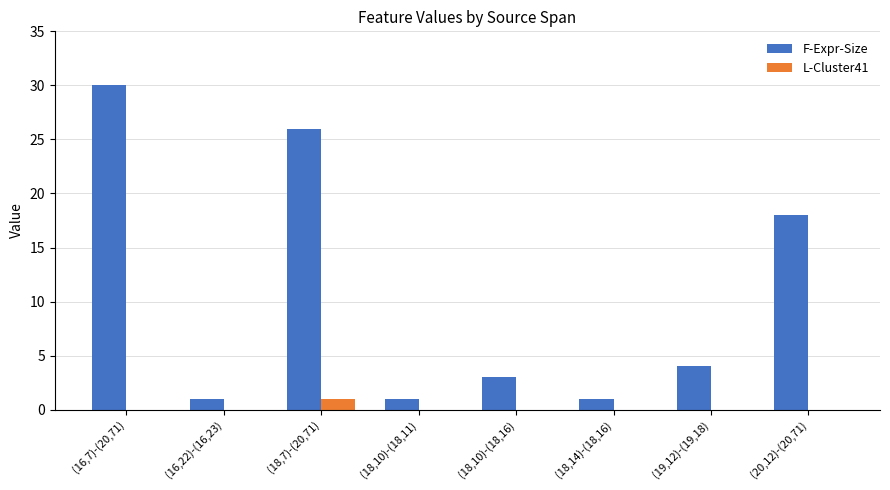

Read the F-Expr-Size value at (16,7)-(20,71).

30